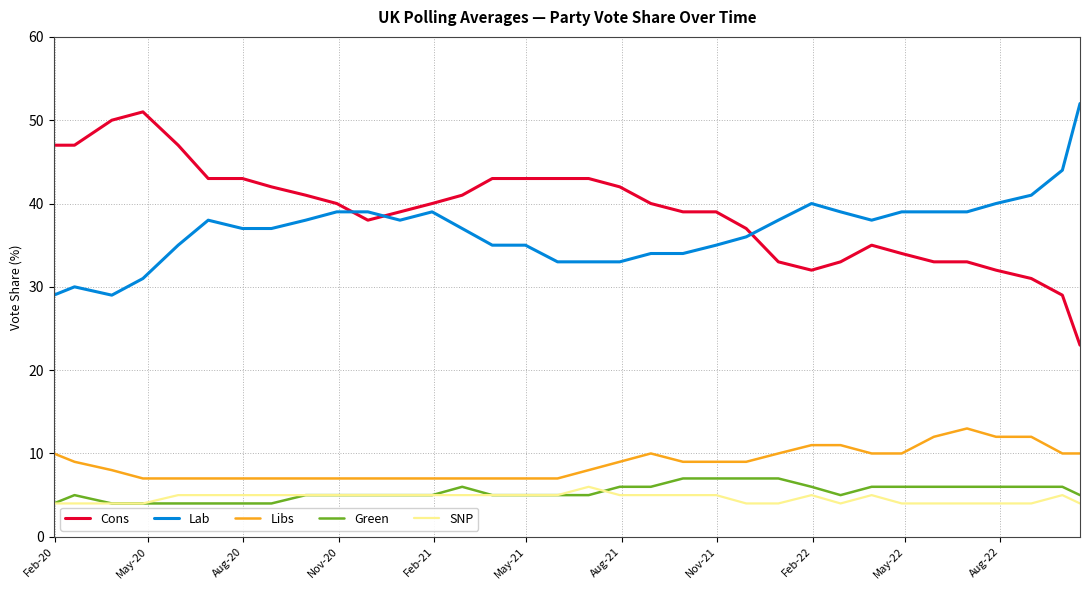

Which series has the largest range (max minus min)?

Cons